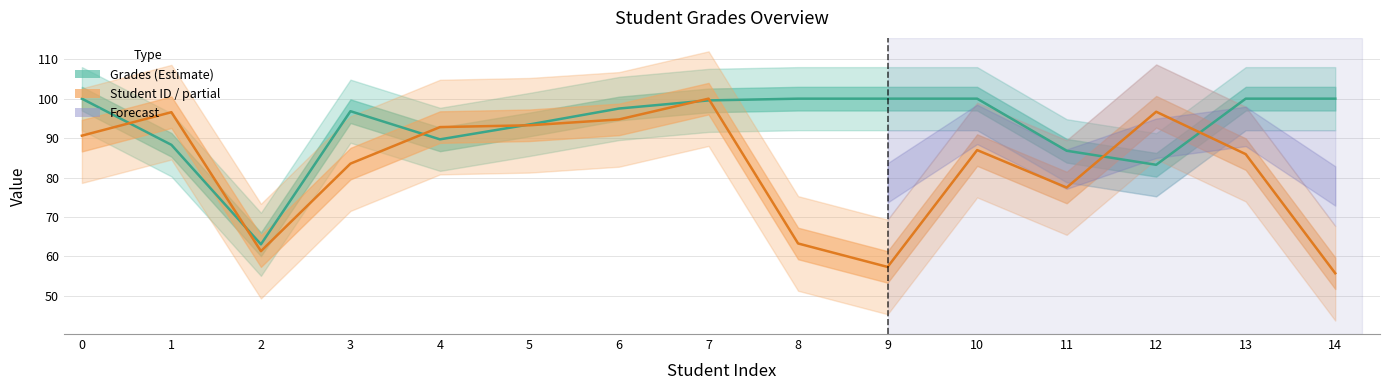

How many interior local valleys does the Grades series have?

3